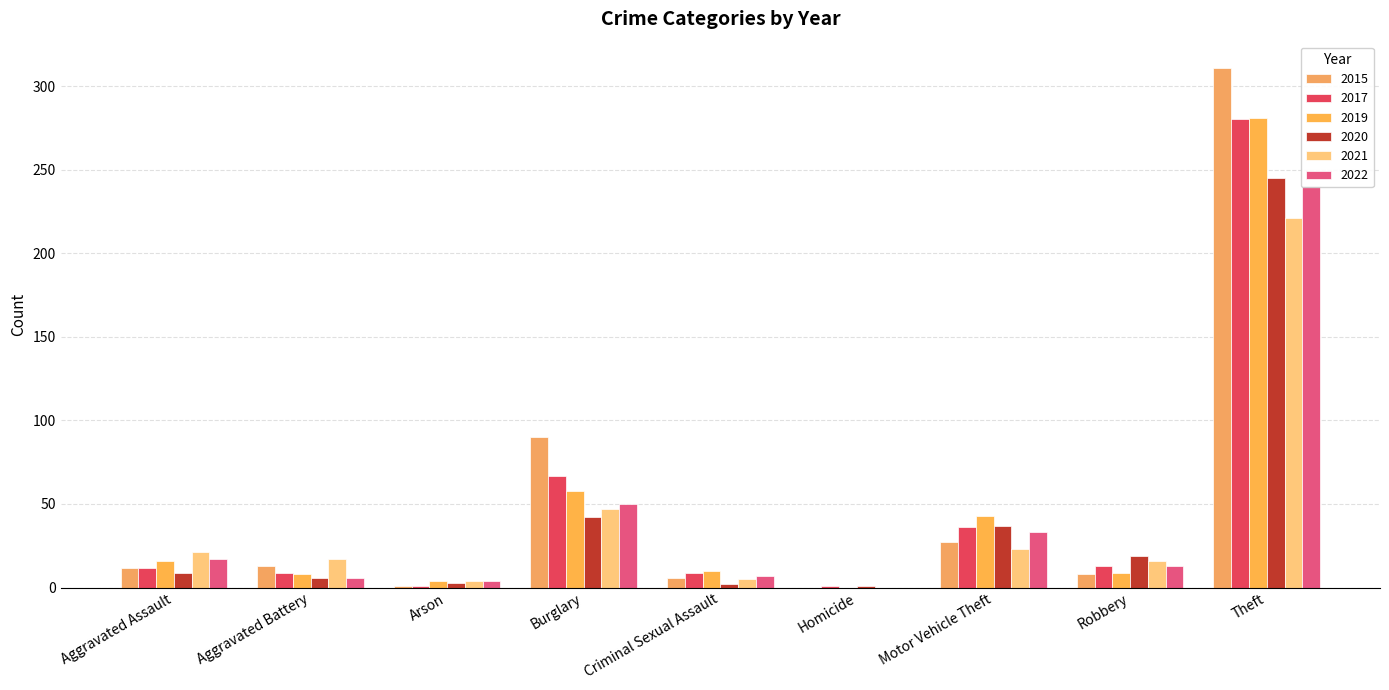

Rank the series by their maximum value, from lowest to highest.

2021, 2022, 2020, 2017, 2019, 2015